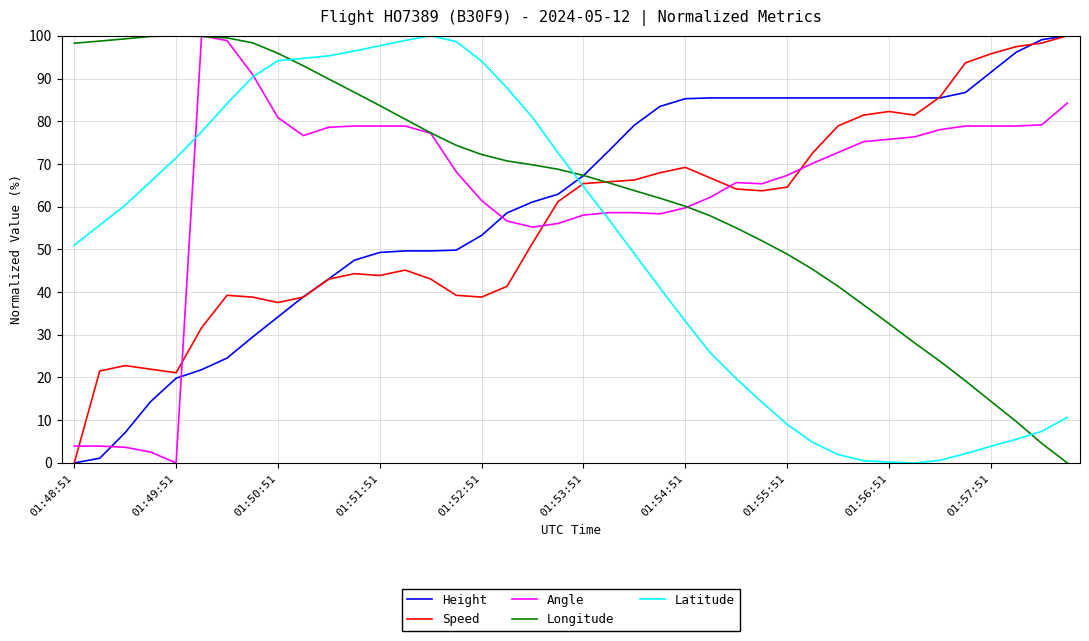

How many categories are shown in the chart?

40